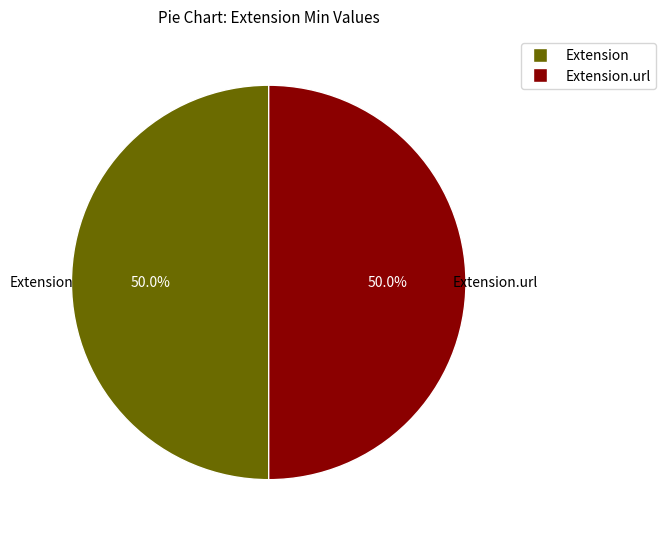

To the nearest percent, what is the difference between the largest and smallest slice percentages?

0%